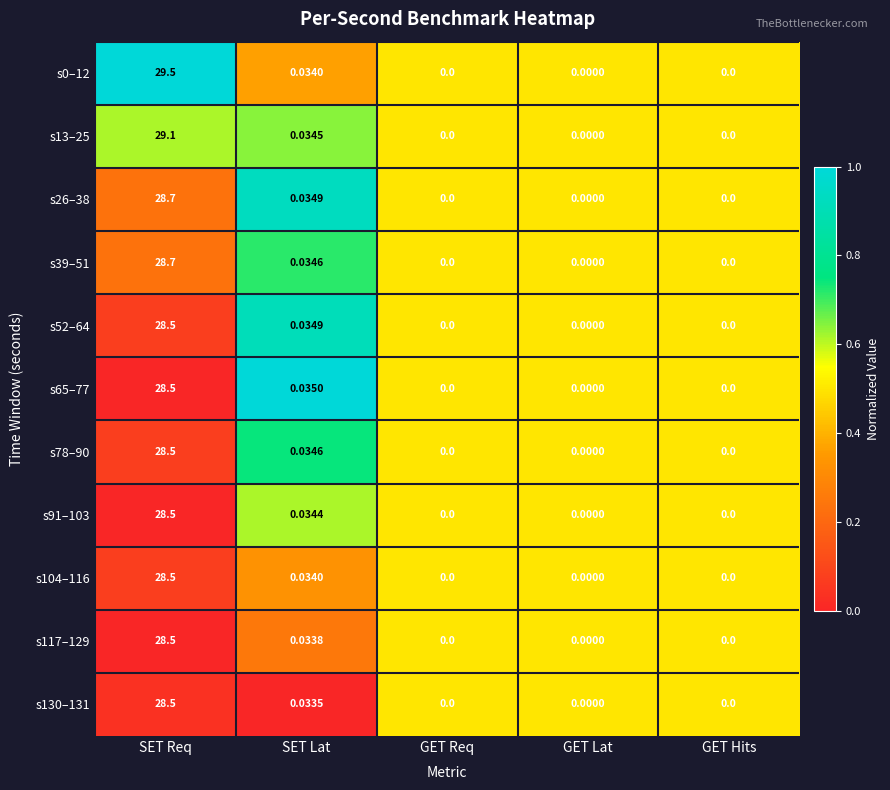

At which label does s91–103 reach its peak?

SET Req